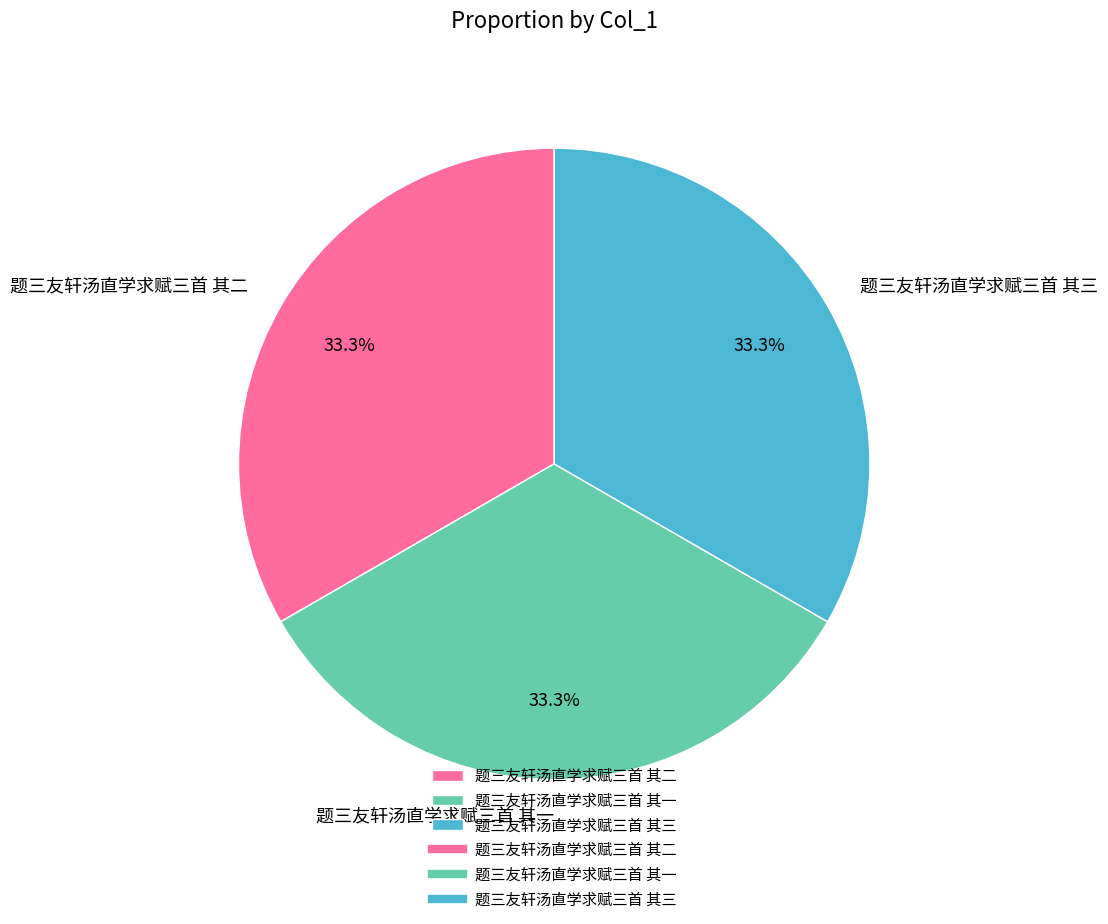

Is there a majority slice in this chart?

No